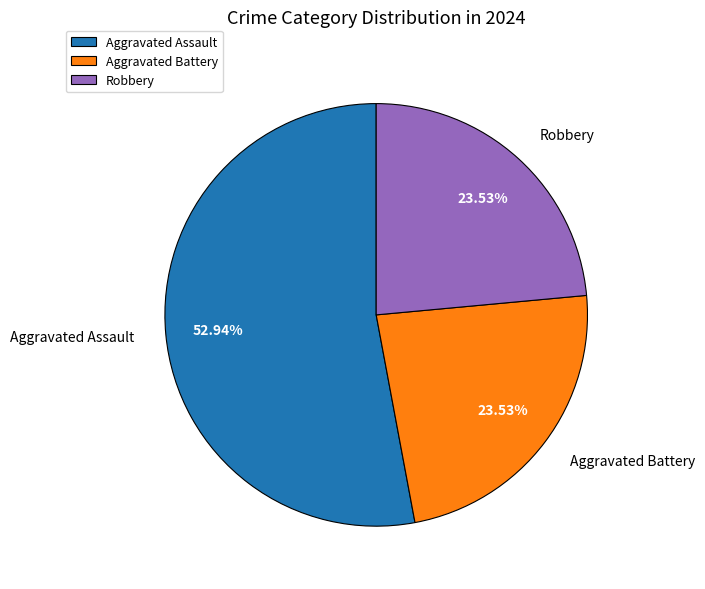

Count the number of slices in the pie.

3